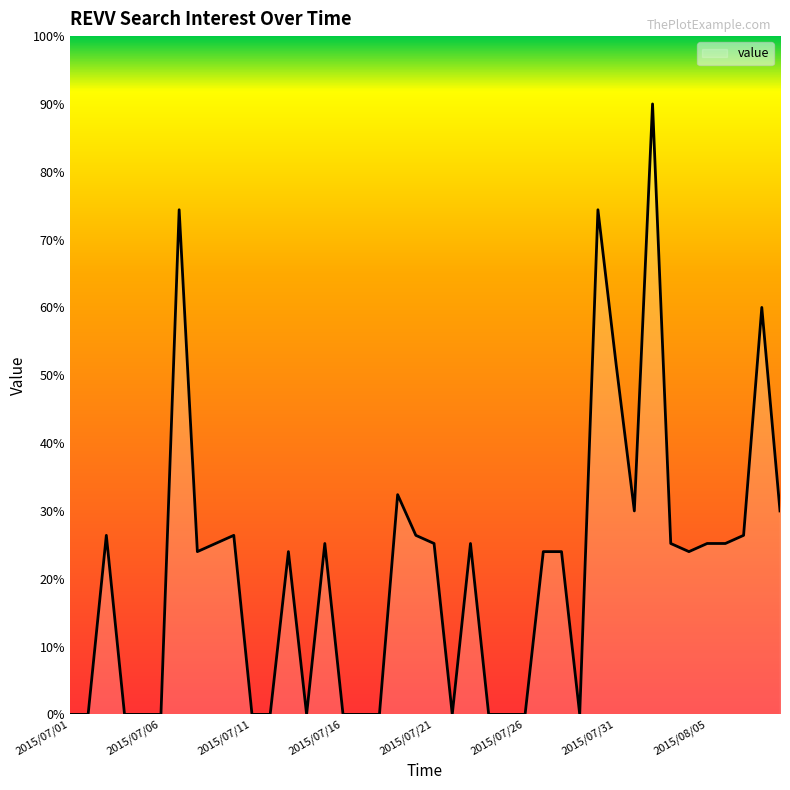

Reading right to left, extract all data points from this chart.

30.0	60.0	26.4	25.2	25.2	24.0	25.2	90.0	30.0	51.6	74.4	0.0	24.0	24.0	0.0	0.0	0.0	25.2	0.0	25.2	26.4	32.4	0.0	0.0	0.0	25.2	0.0	24.0	0.0	0.0	26.4	25.2	24.0	74.4	0.0	0.0	0.0	26.4	0.0	0.0